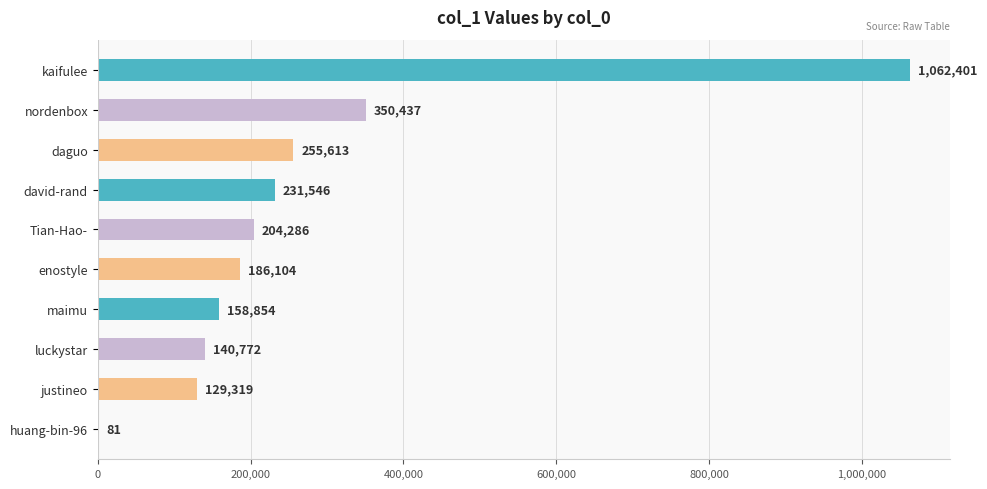

At which label is the value closest to 531241?

nordenbox